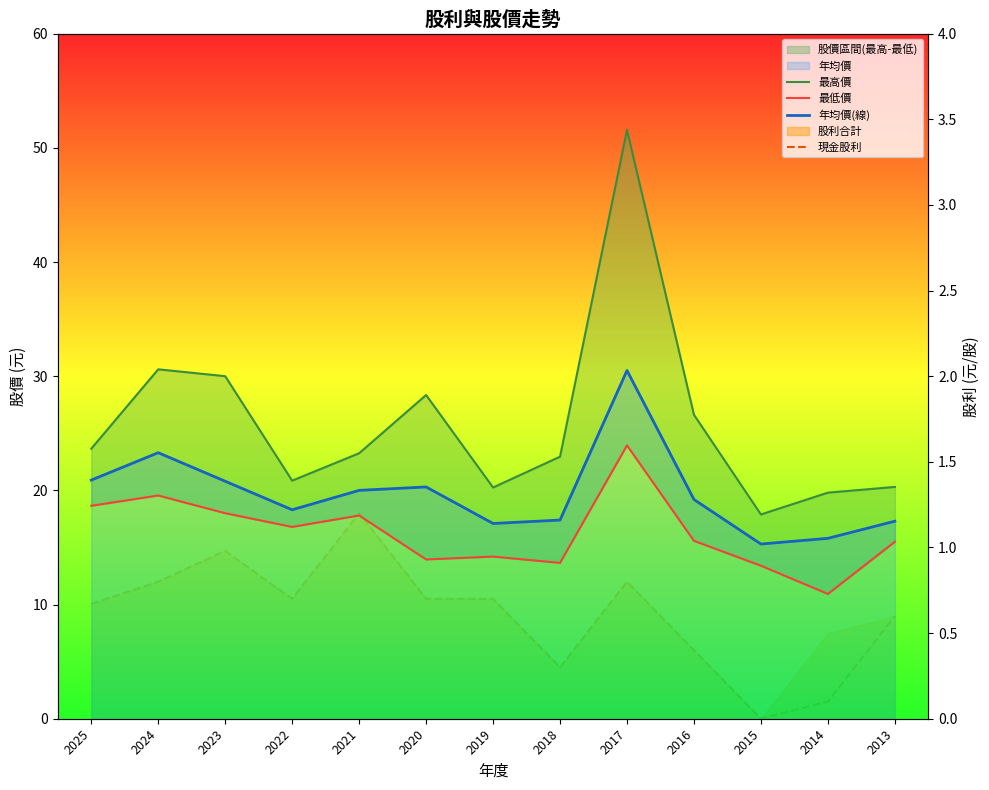

Where is 年均價(線) nearest to the value 22?

2025